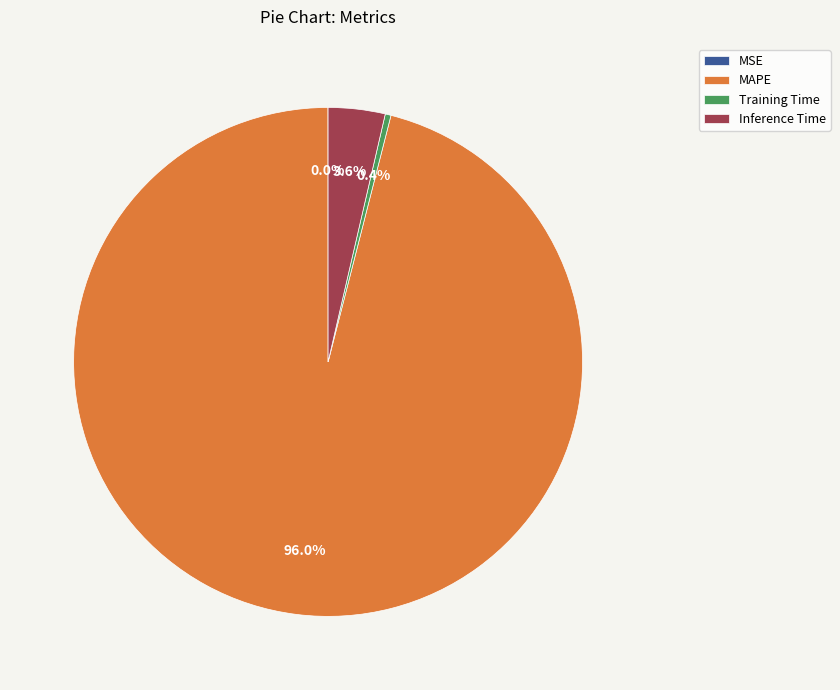

How much of the chart is everything except MAPE?

4.0%